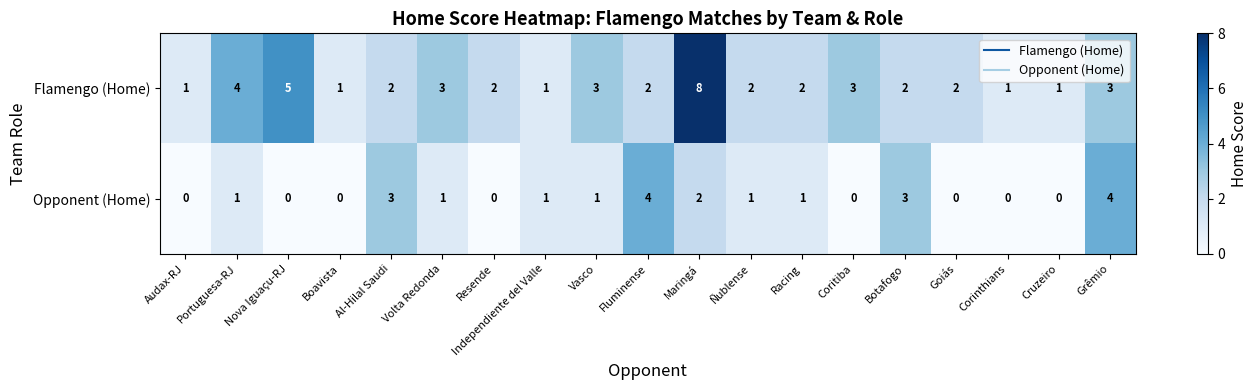

Which series has the largest range (max minus min)?

Flamengo (Home)